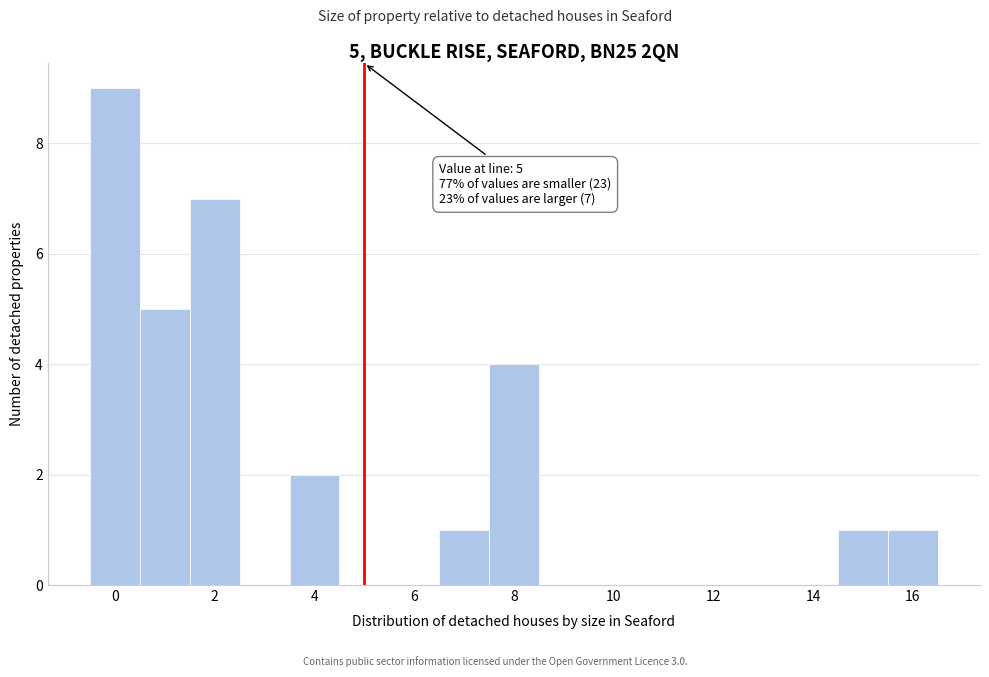

Over which range of the x-axis is the bar tallest?

-0.5 to 0.5